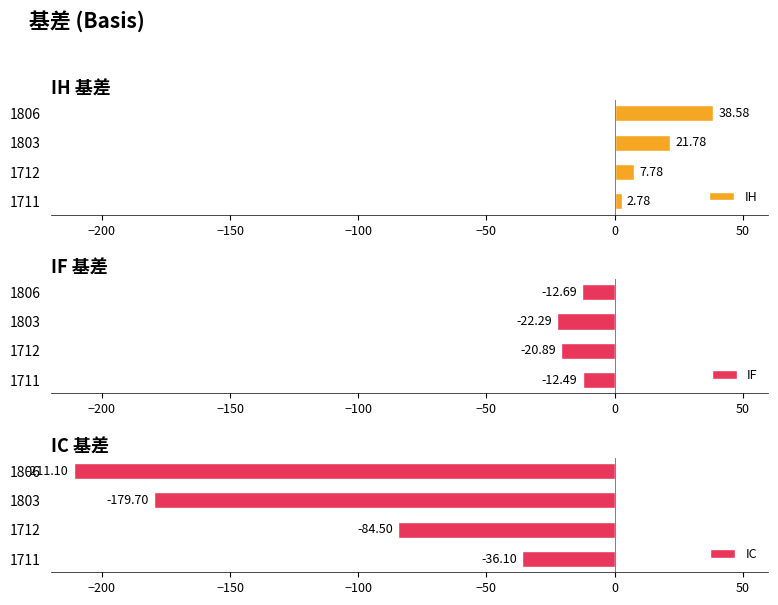

List the labels in order of IH value, smallest first.

1711, 1712, 1803, 1806